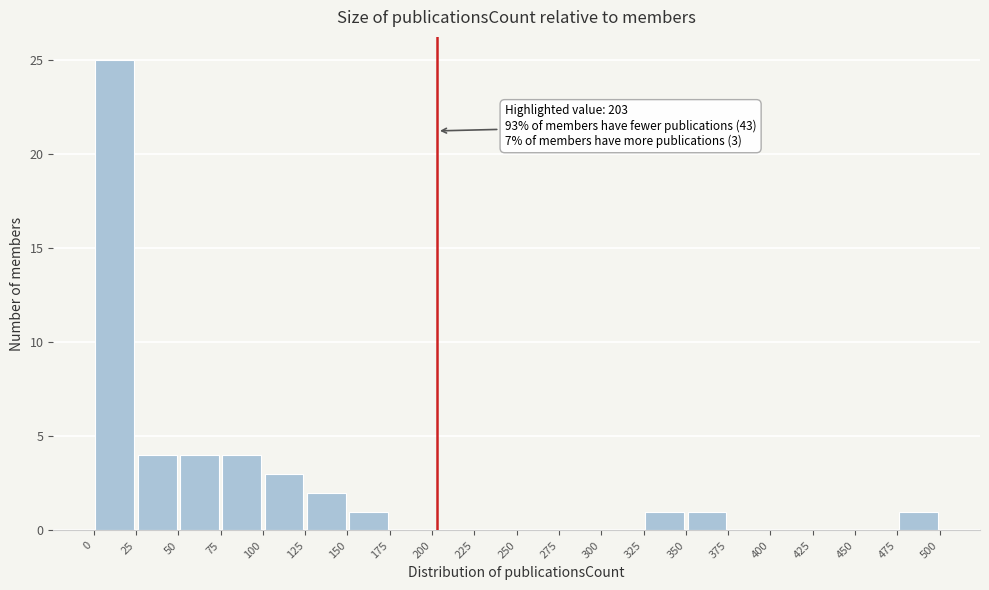

Which range on the x-axis has the tallest bar?

0 to 25